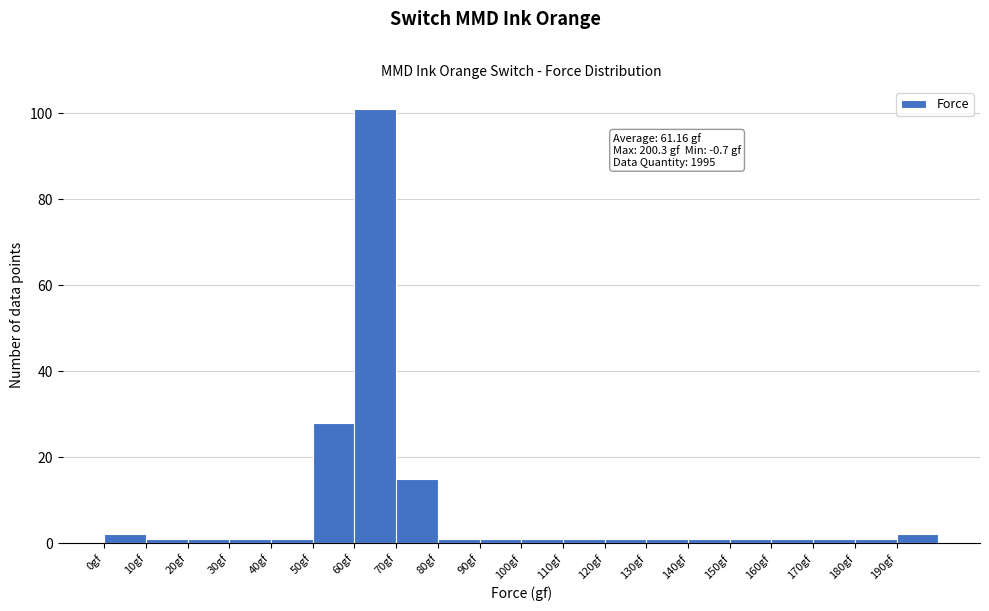

Over which range of the x-axis is the bar tallest?

60 to 70